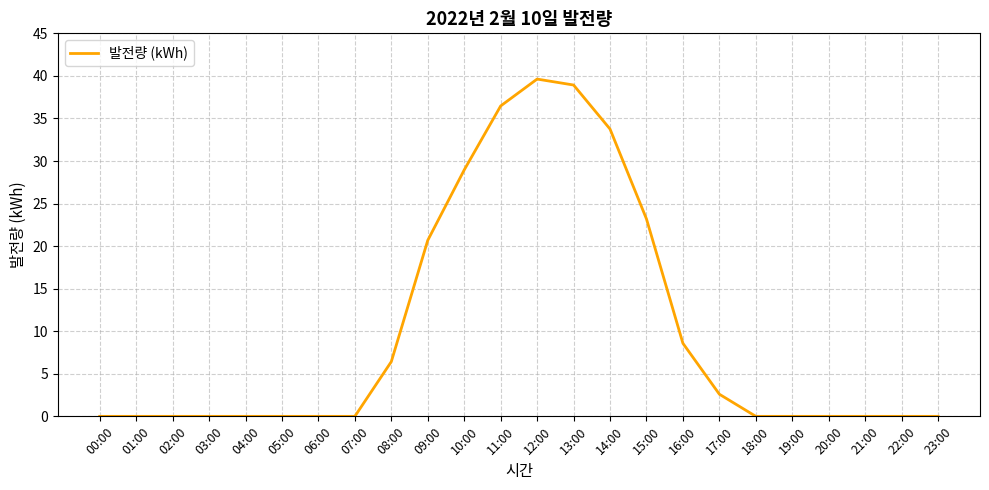

Read the value at 11:00.

36.5